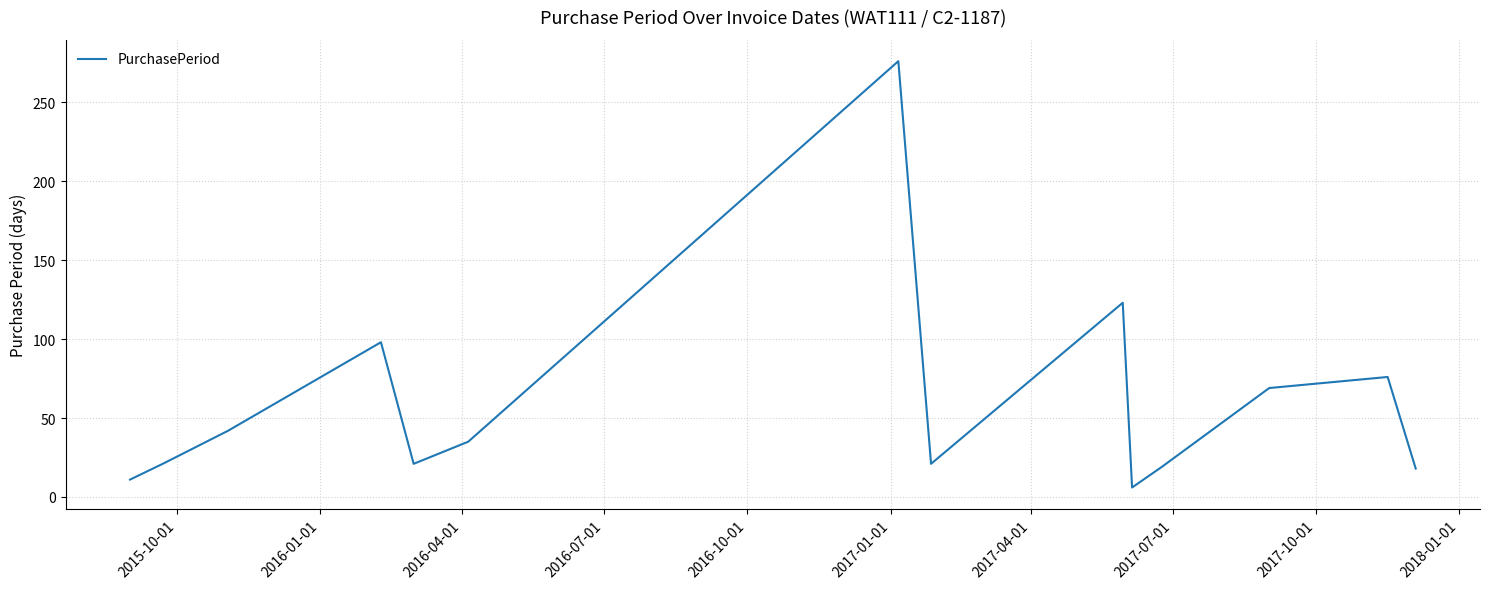

How many interior local peaks (higher than both neighbors) does the data have?

4